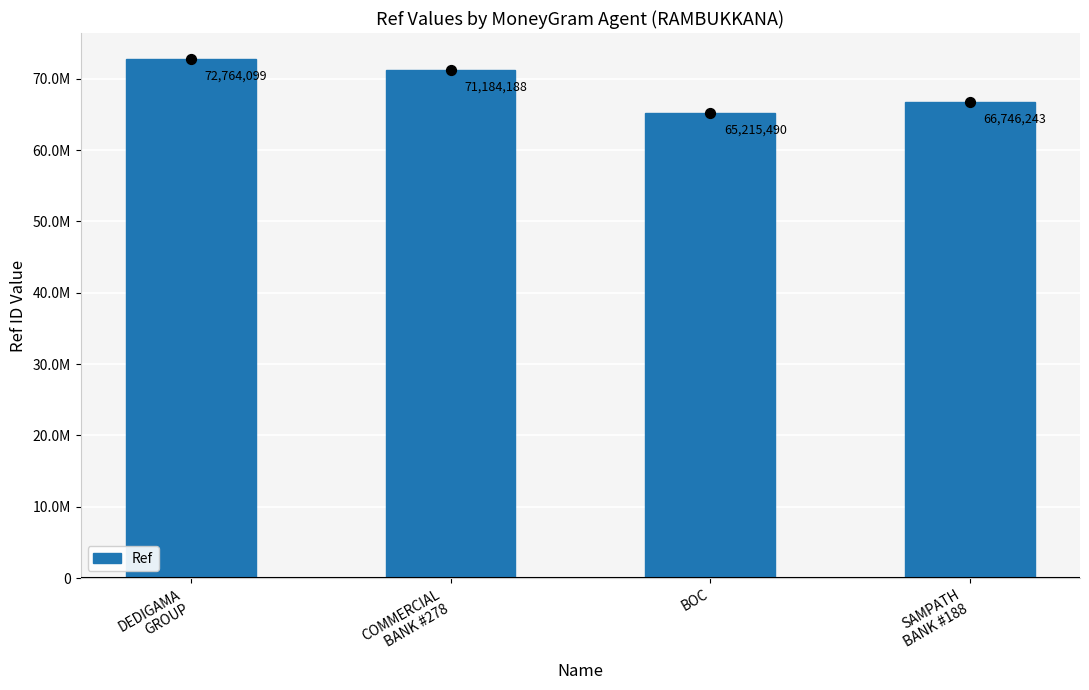

What is the change in value from COMMERCIAL
BANK #278 to SAMPATH
BANK #188?

-4437945